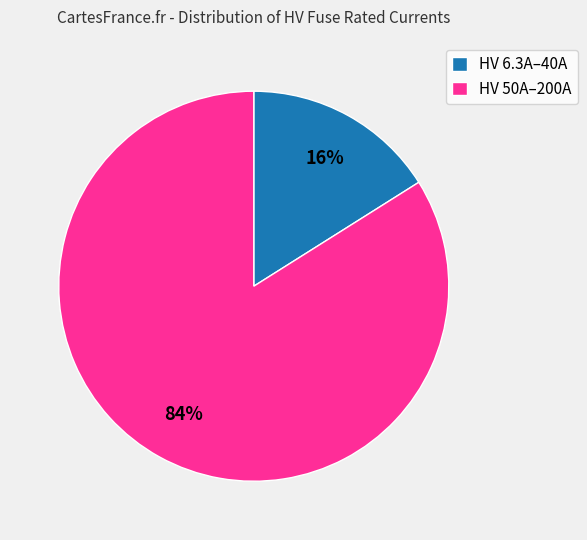

What is the ratio of the value at HV 50A–200A to the value at HV 6.3A–40A?

5.2